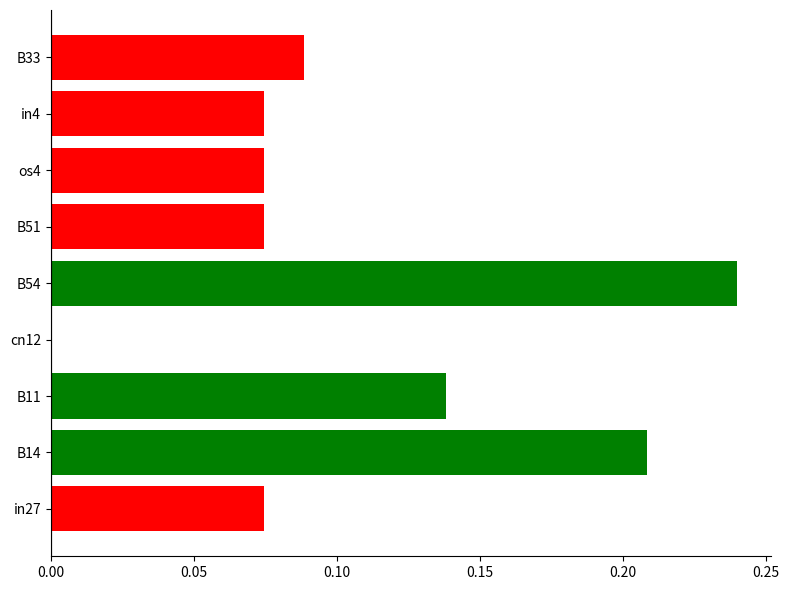

True or false: the data shows 0.0 at in4.

False